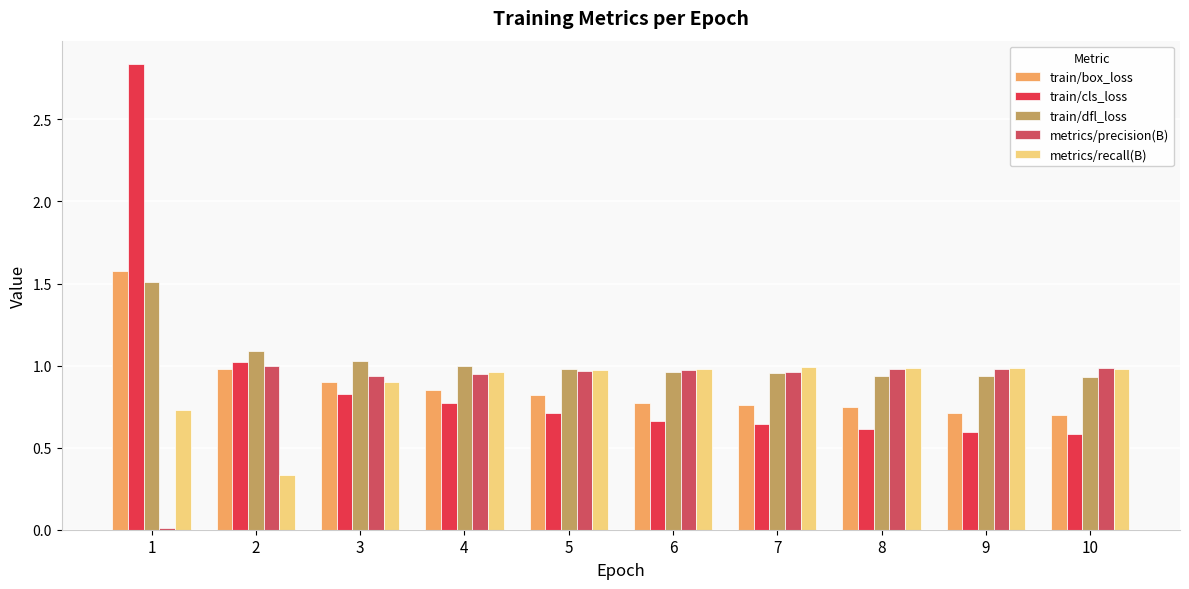

Which series has the widest spread of values?

train/cls_loss